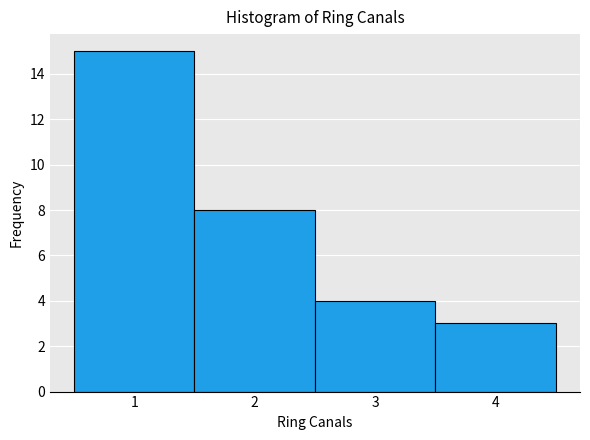

How tall is the bar that spans 0.5 to 1.5 on the x-axis? The values are not printed on the chart, so give them approximately, as read against the axis.

15